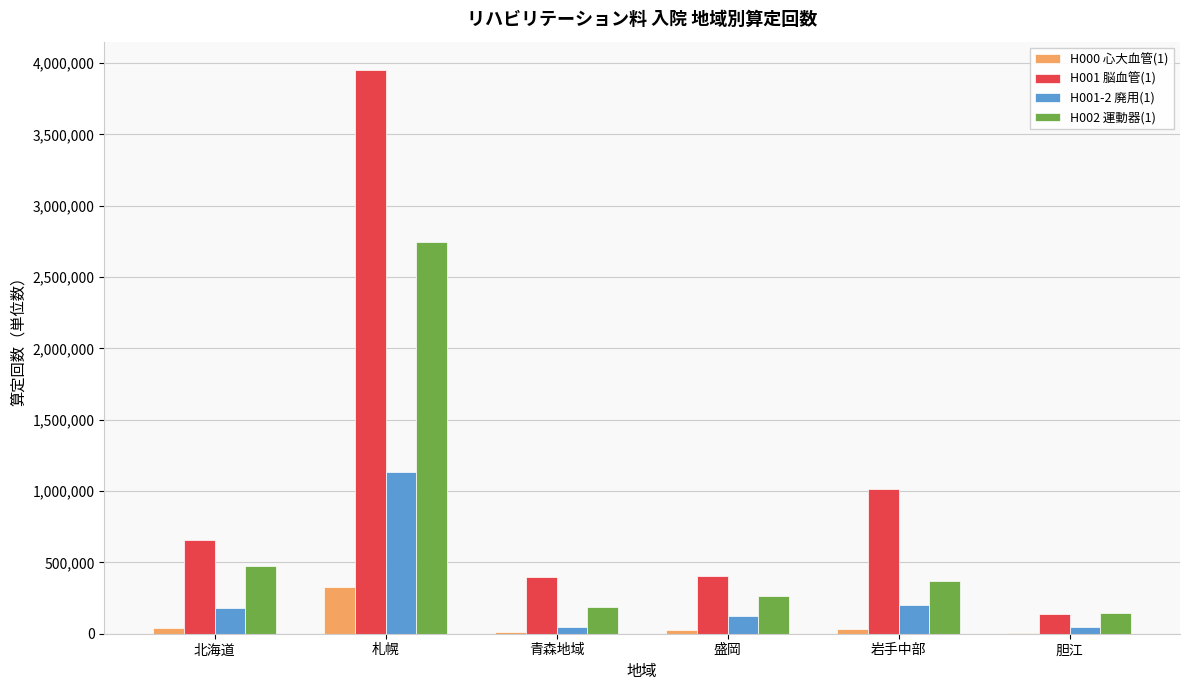

Where does the H000 心大血管(1) series first go above 33160?

北海道